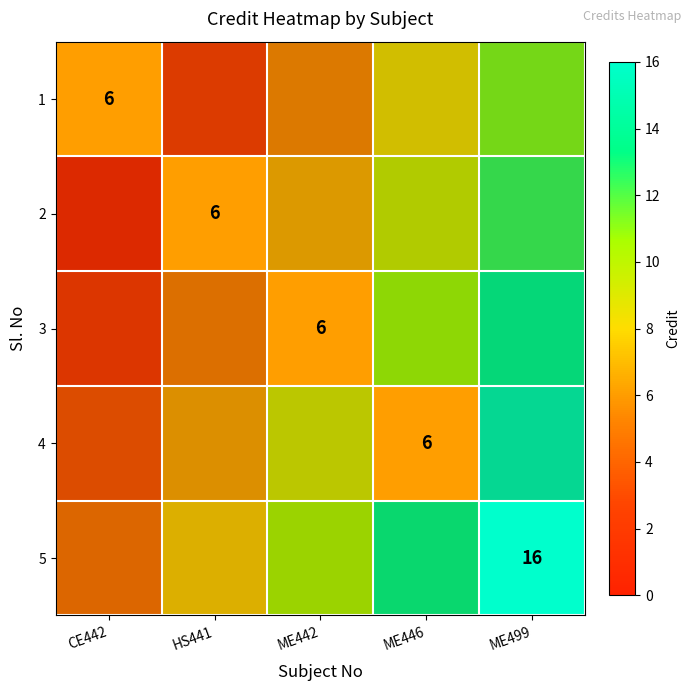

Which has a higher value, CE442 or ME499?

ME499